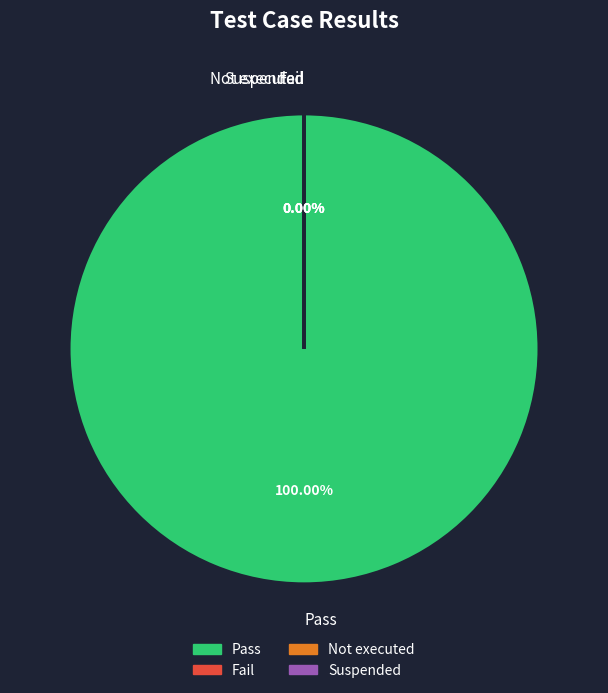

Does Pass account for over 50% of the chart?

Yes